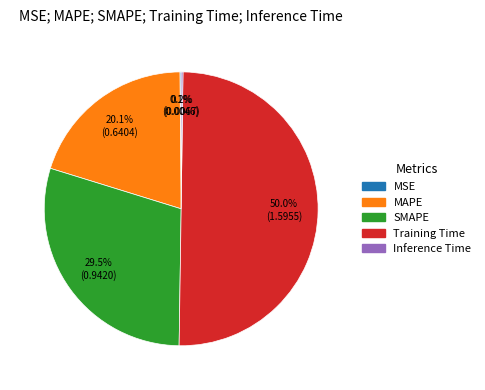

Which category has the biggest portion of the pie?

Training Time